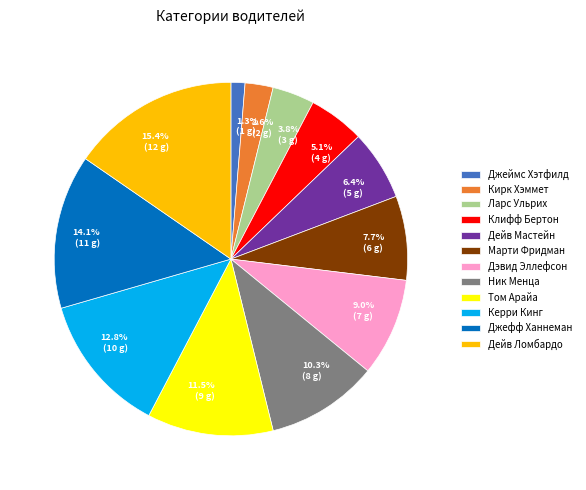

Do Ларс Ульрих and Дейв Мастейн together represent more than half of the pie?

No